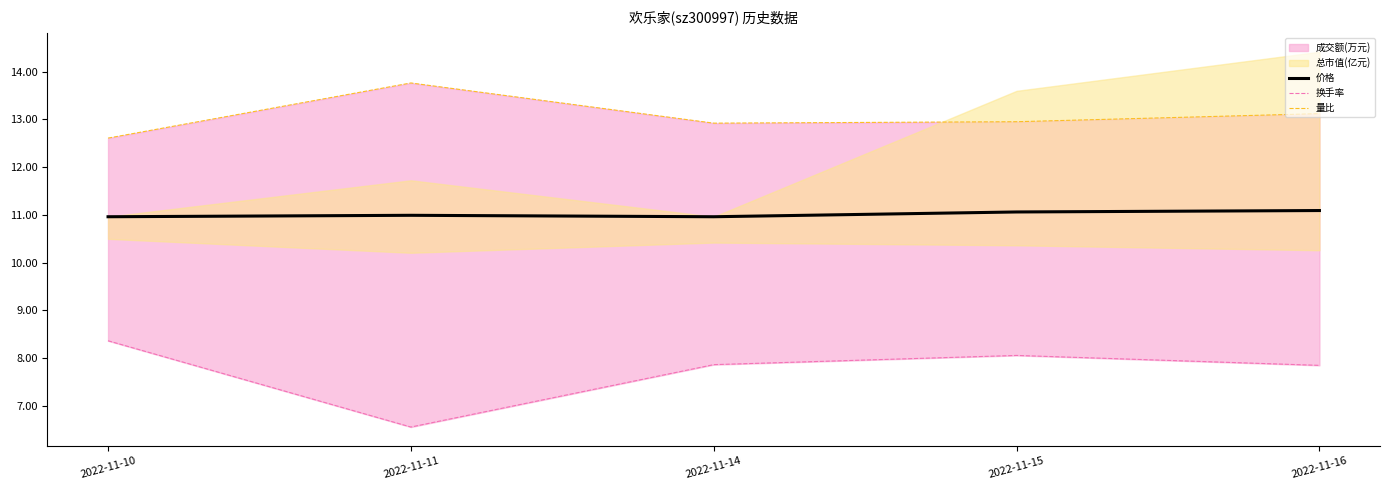

Is it true that 换手率 equals 7.9 at 2022-11-14?

True